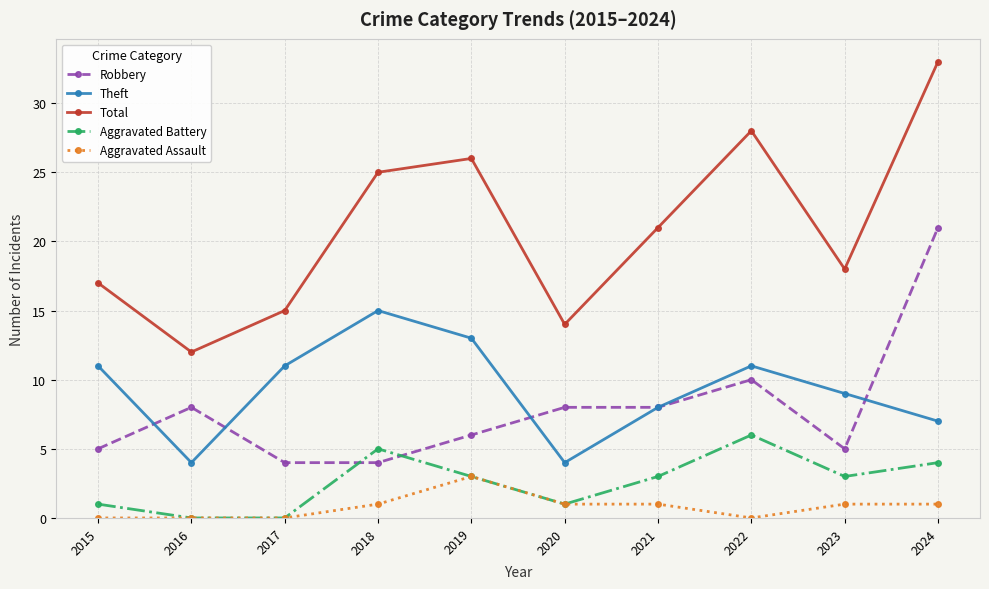

How many series are shown in this chart?

5